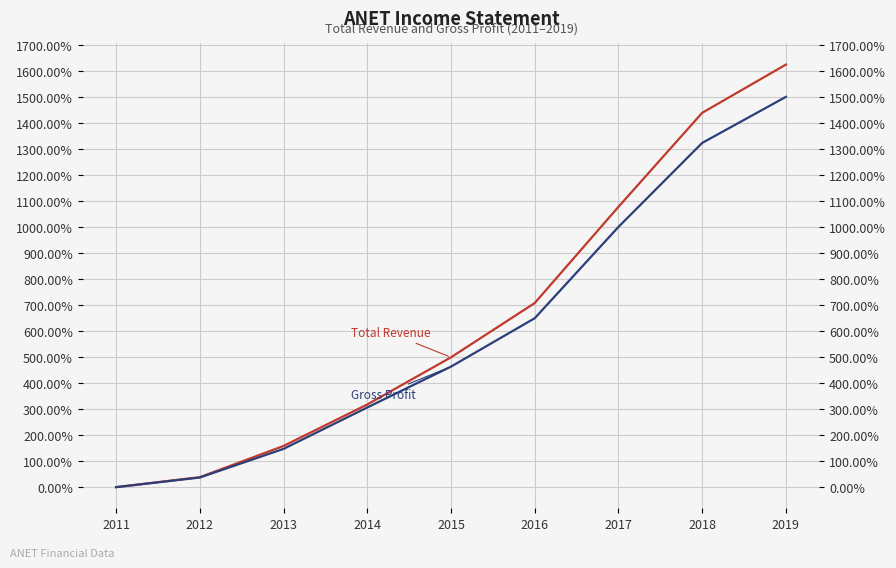

Where is Gross Profit nearest to the value 750?

2016